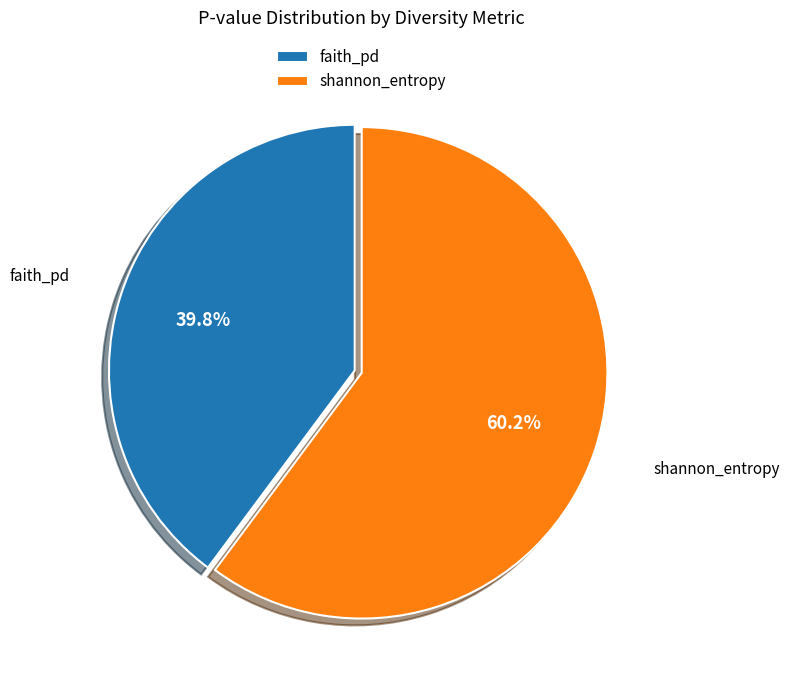

What is the majority slice?

shannon_entropy